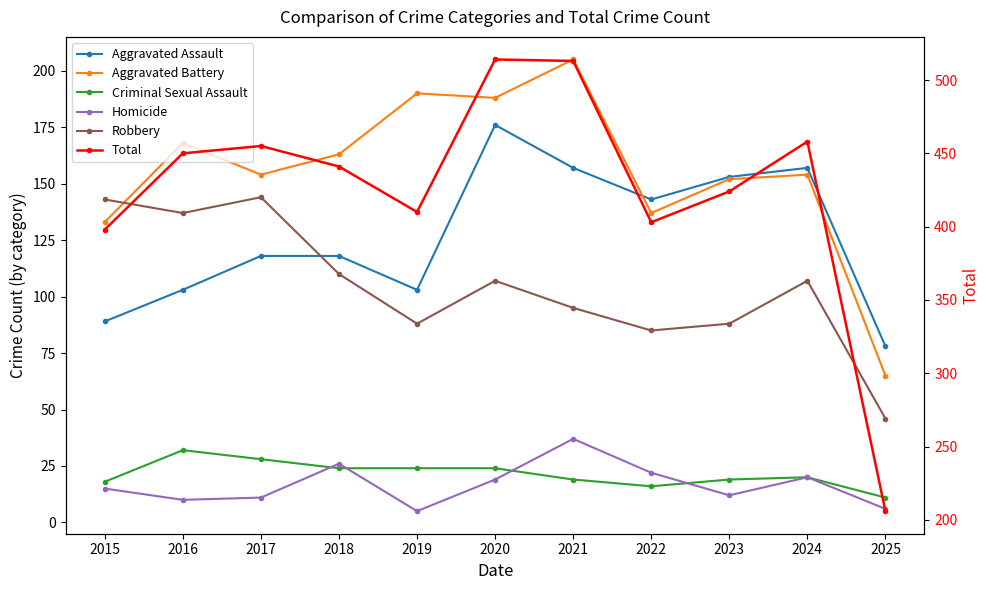

What is the highest value of the Homicide series?

37